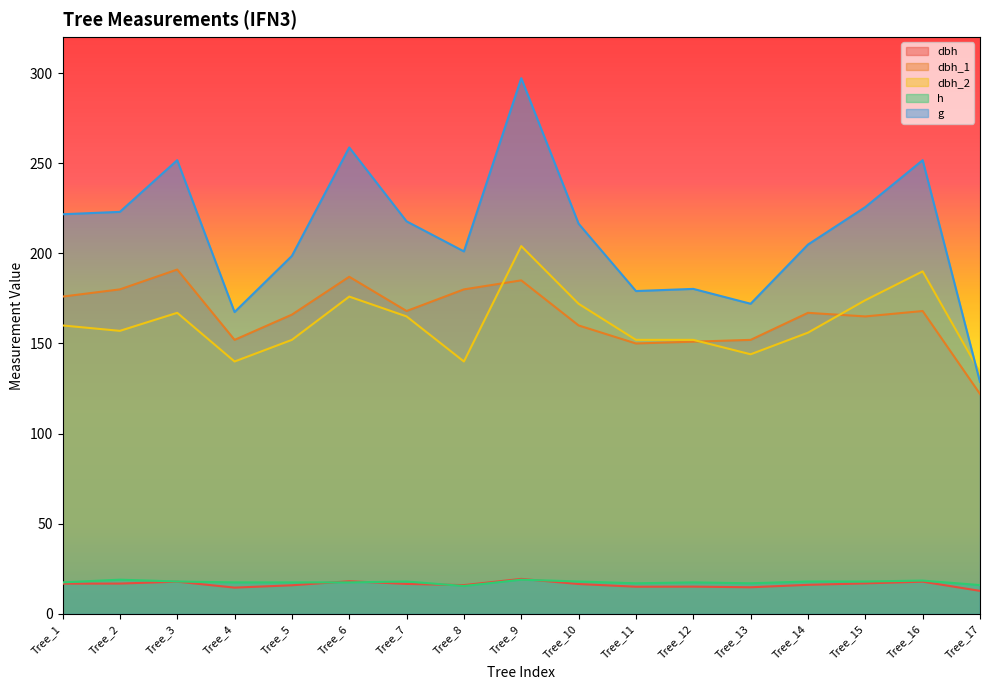

Where is the first local maximum for g?

Tree_3